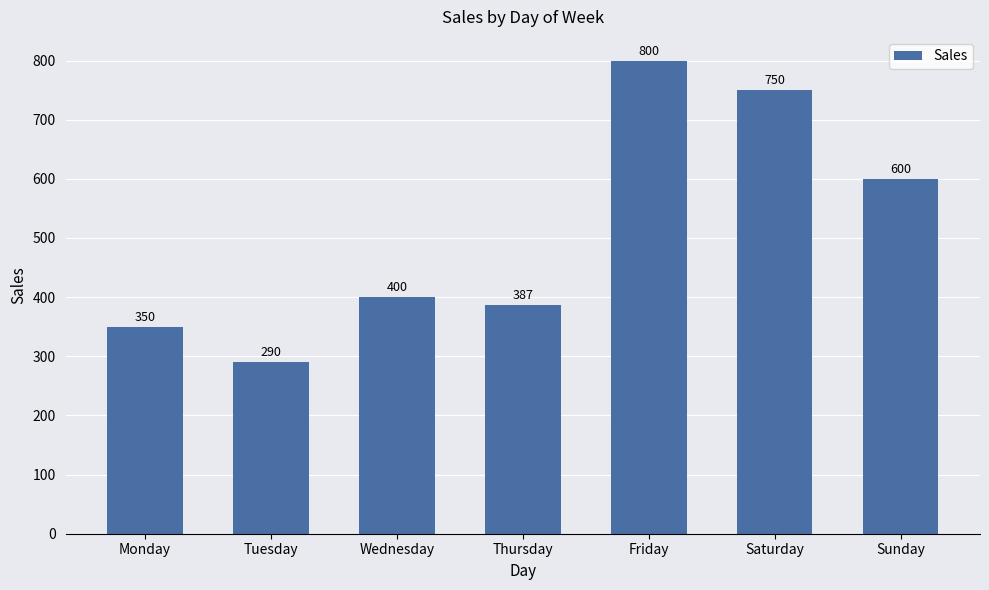

Count the number of categories in the chart.

7